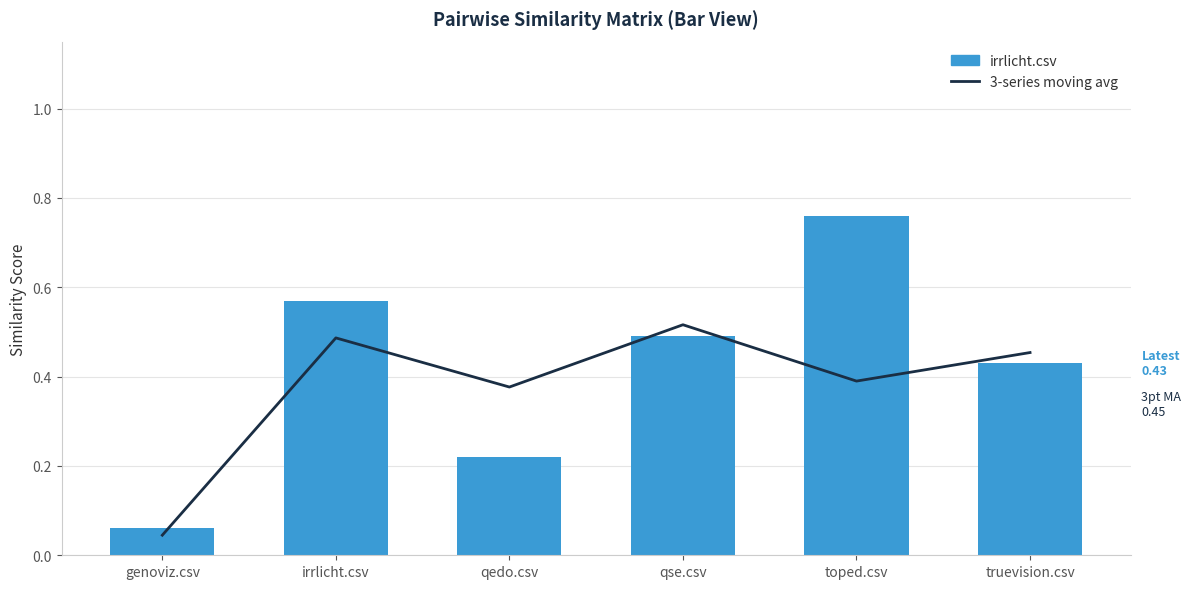

Which category has the lowest value across all series?

genoviz.csv